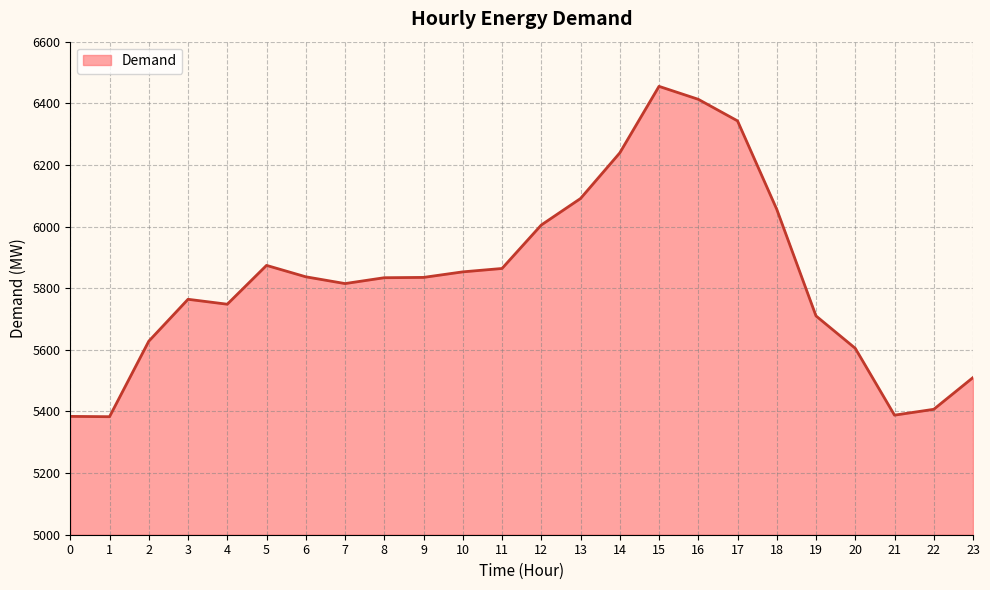

Between 11 and 8, which is larger?

11